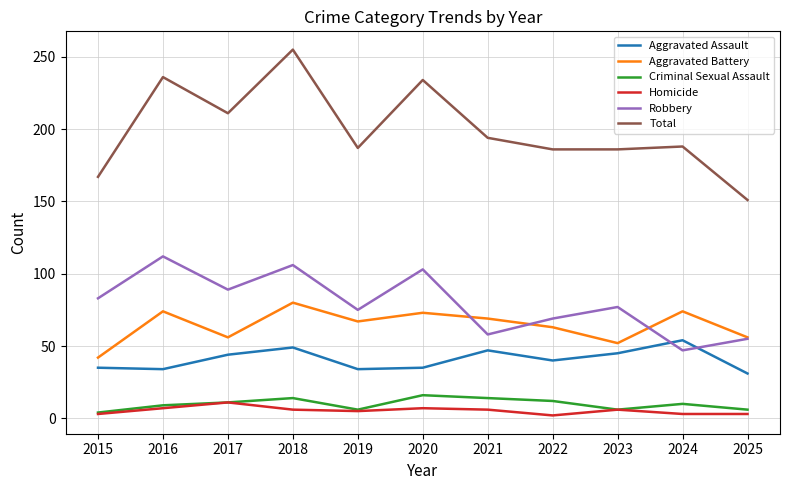

Where does the Homicide series first go above 6?

2016